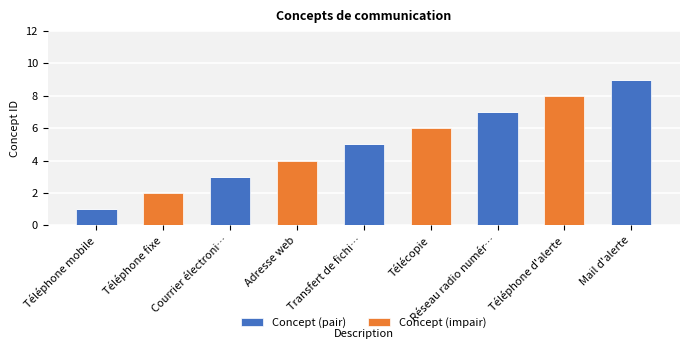

At which label does Concept (pair) reach its peak?

Mail d'alerte